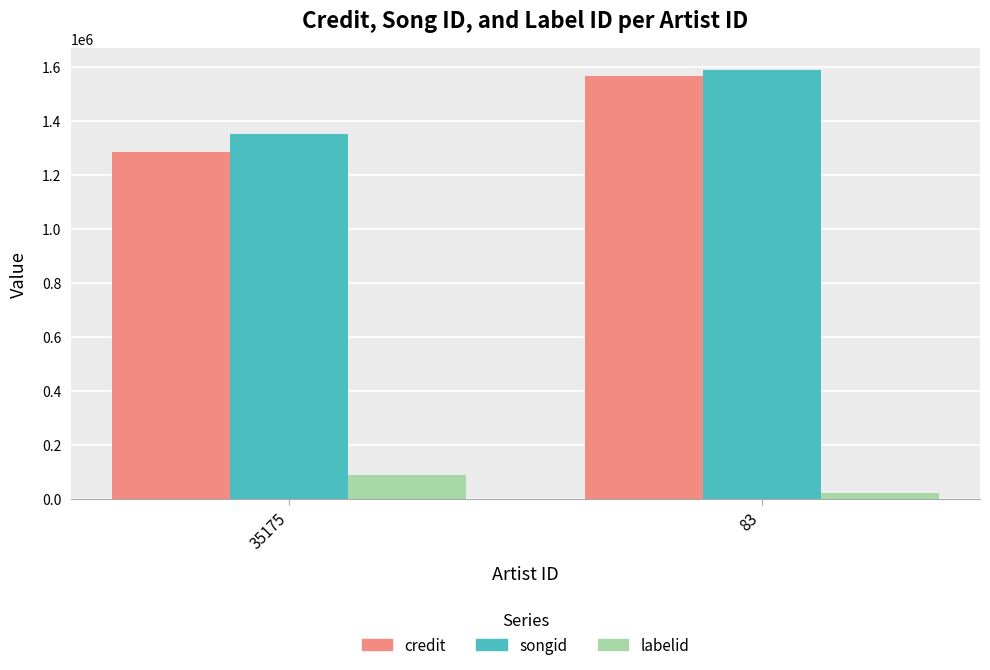

What is the difference between the highest and lowest values at 35175?

1264170